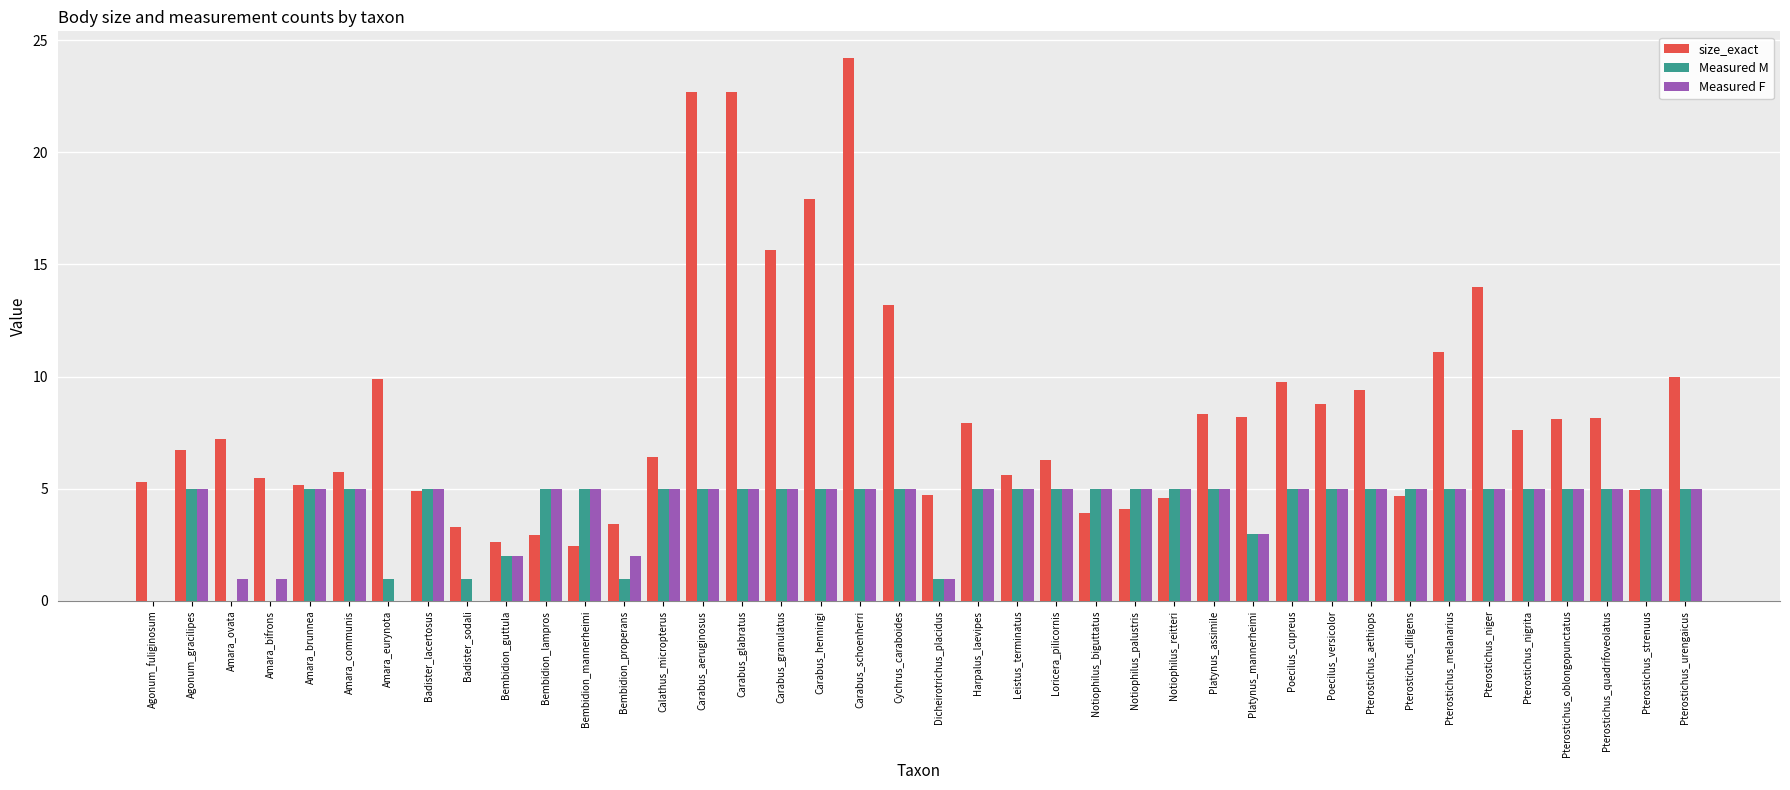

Read the size_exact value at Pterostichus_aethiops.

9.4